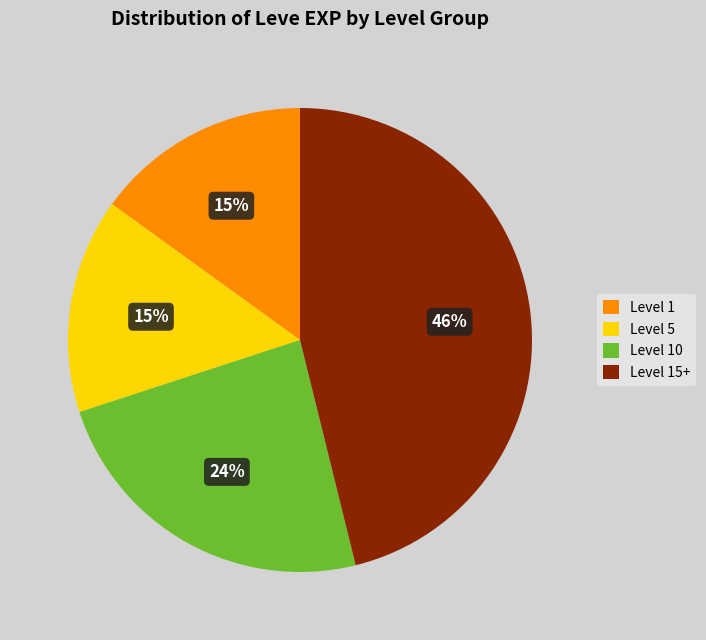

Is there any slice that represents more than half of the pie?

No